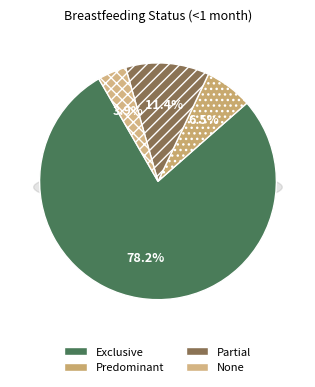

How much of the chart is everything except Exclusive?

21.8%